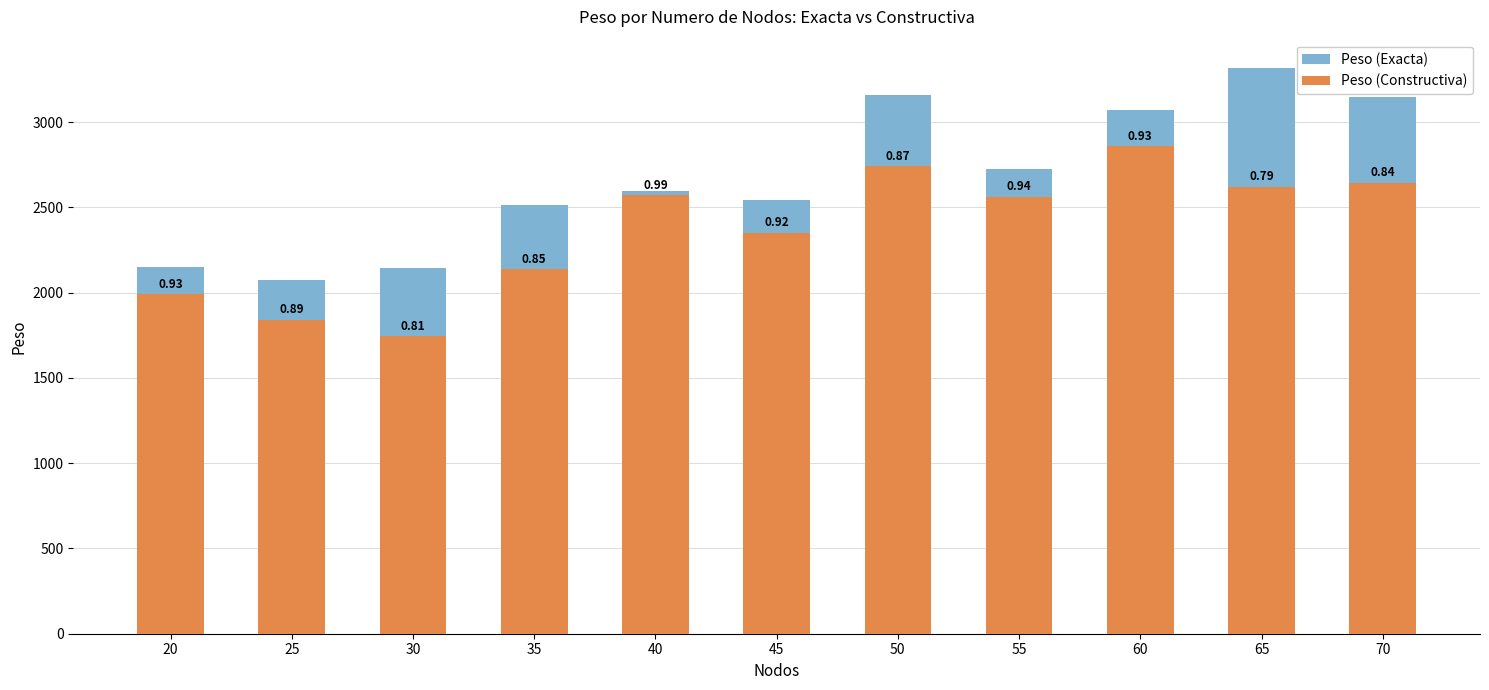

Reading left to right, what are all the values shown in this chart?

Peso (Exacta): 2151	2072	2143	2516	2598	2544	3162	2728	3069	3318	3149
Peso (Constructiva): 1990	1842	1744	2138	2572	2353	2741	2563	2860	2622	2644